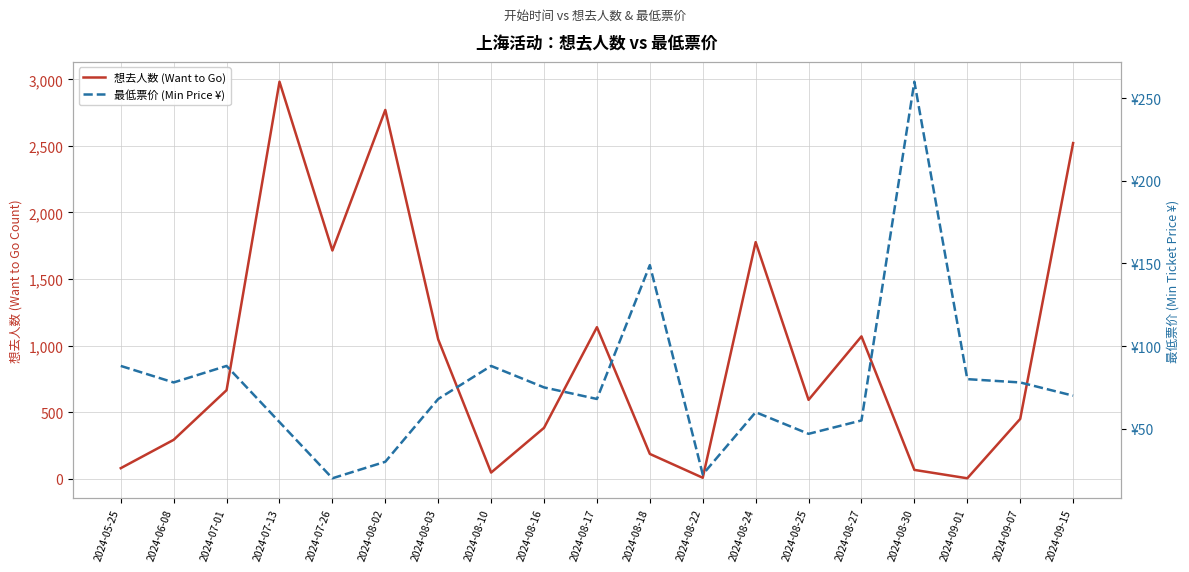

How many categories are shown in the chart?

19